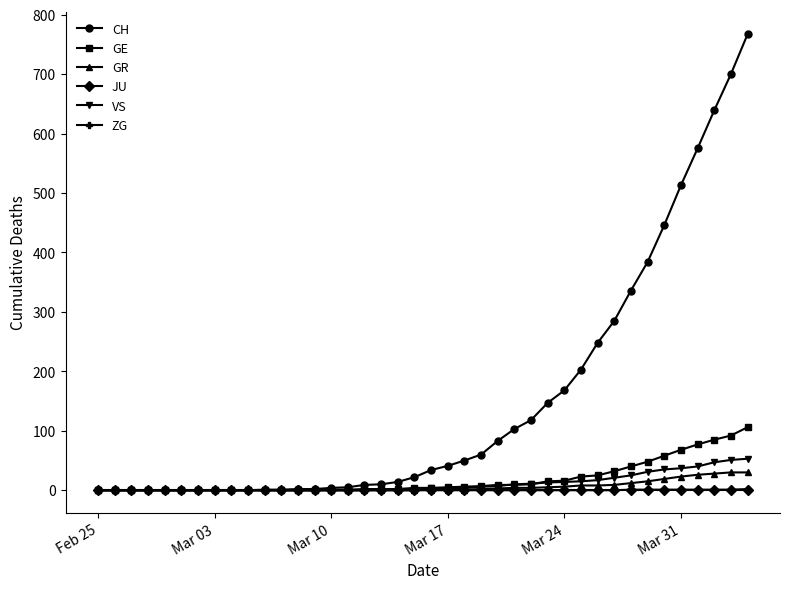

Which series has the widest spread of values?

CH